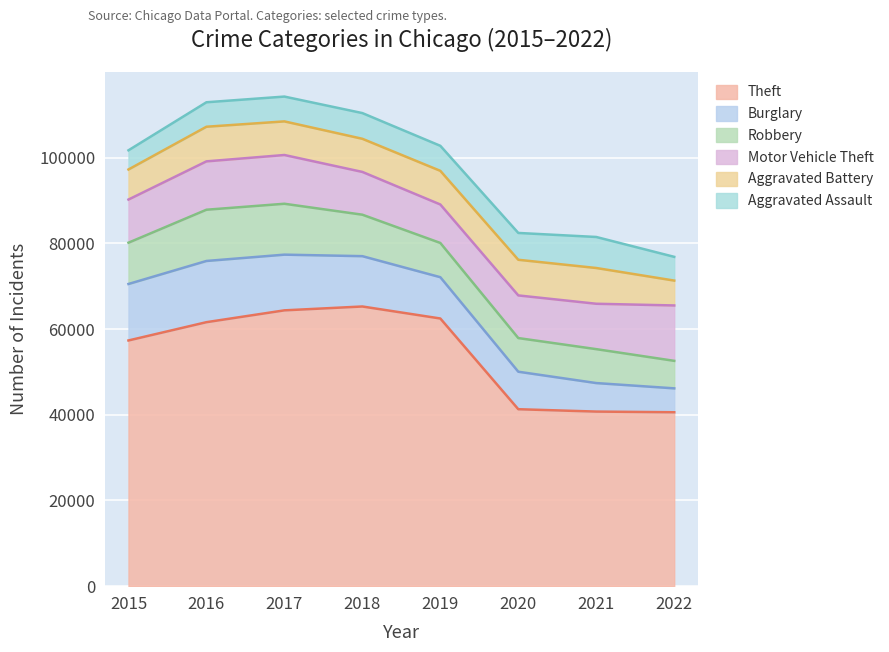

What is the lowest value of the Robbery series?

6422